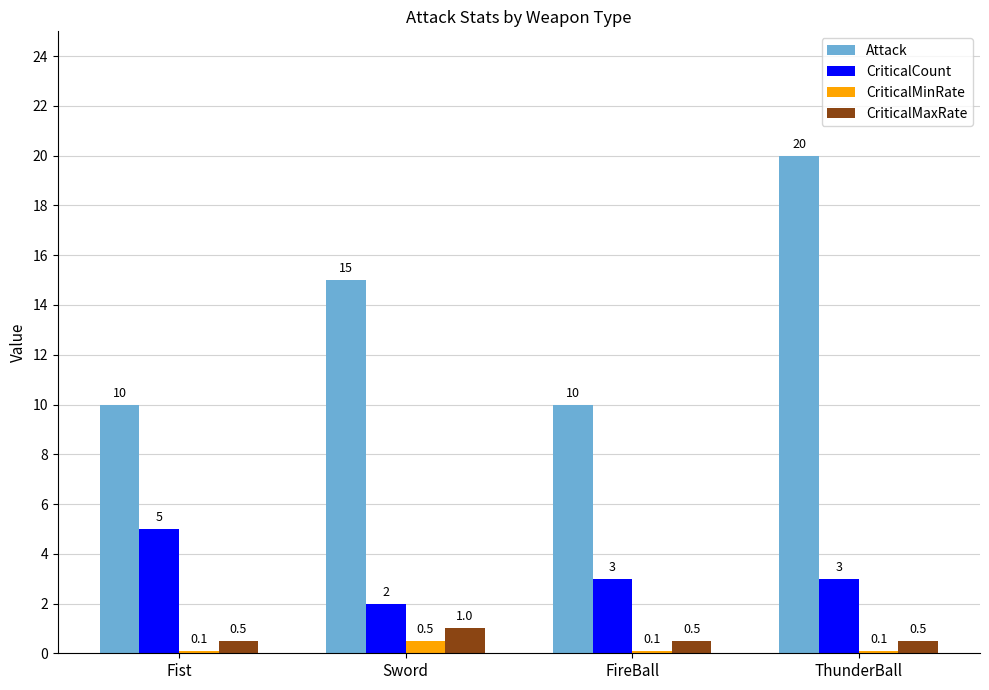

Count the number of categories in the chart.

4